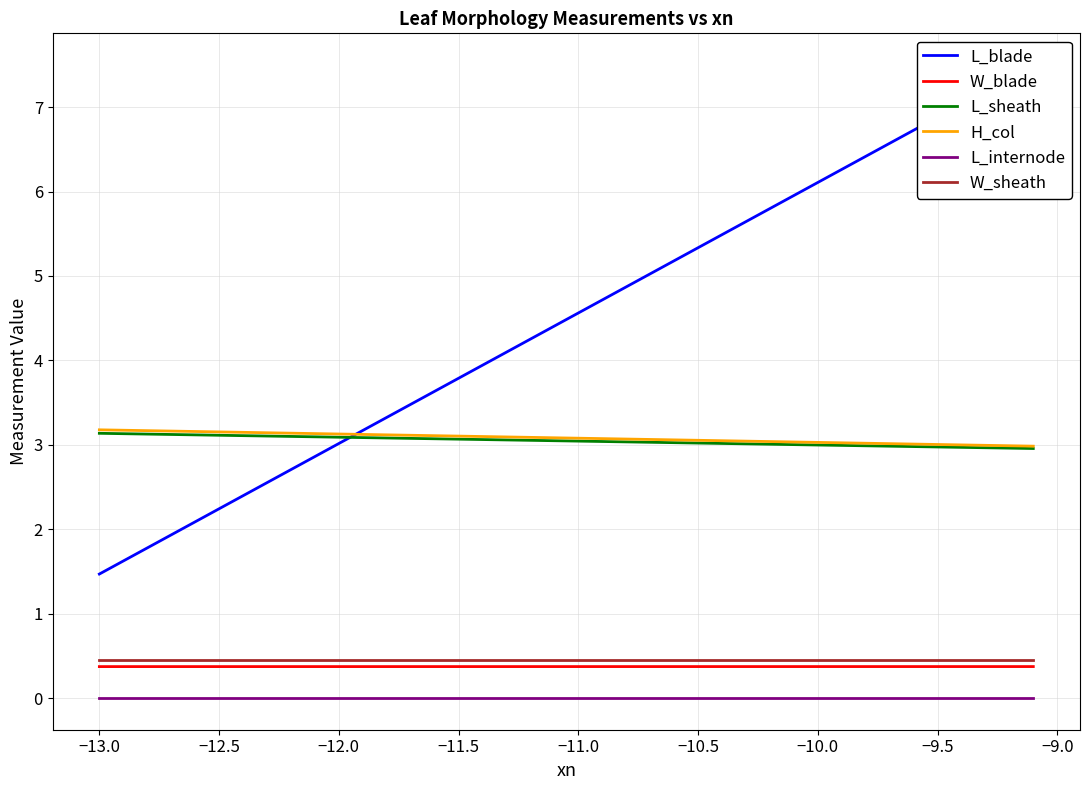

What is the greatest value displayed?

7.5